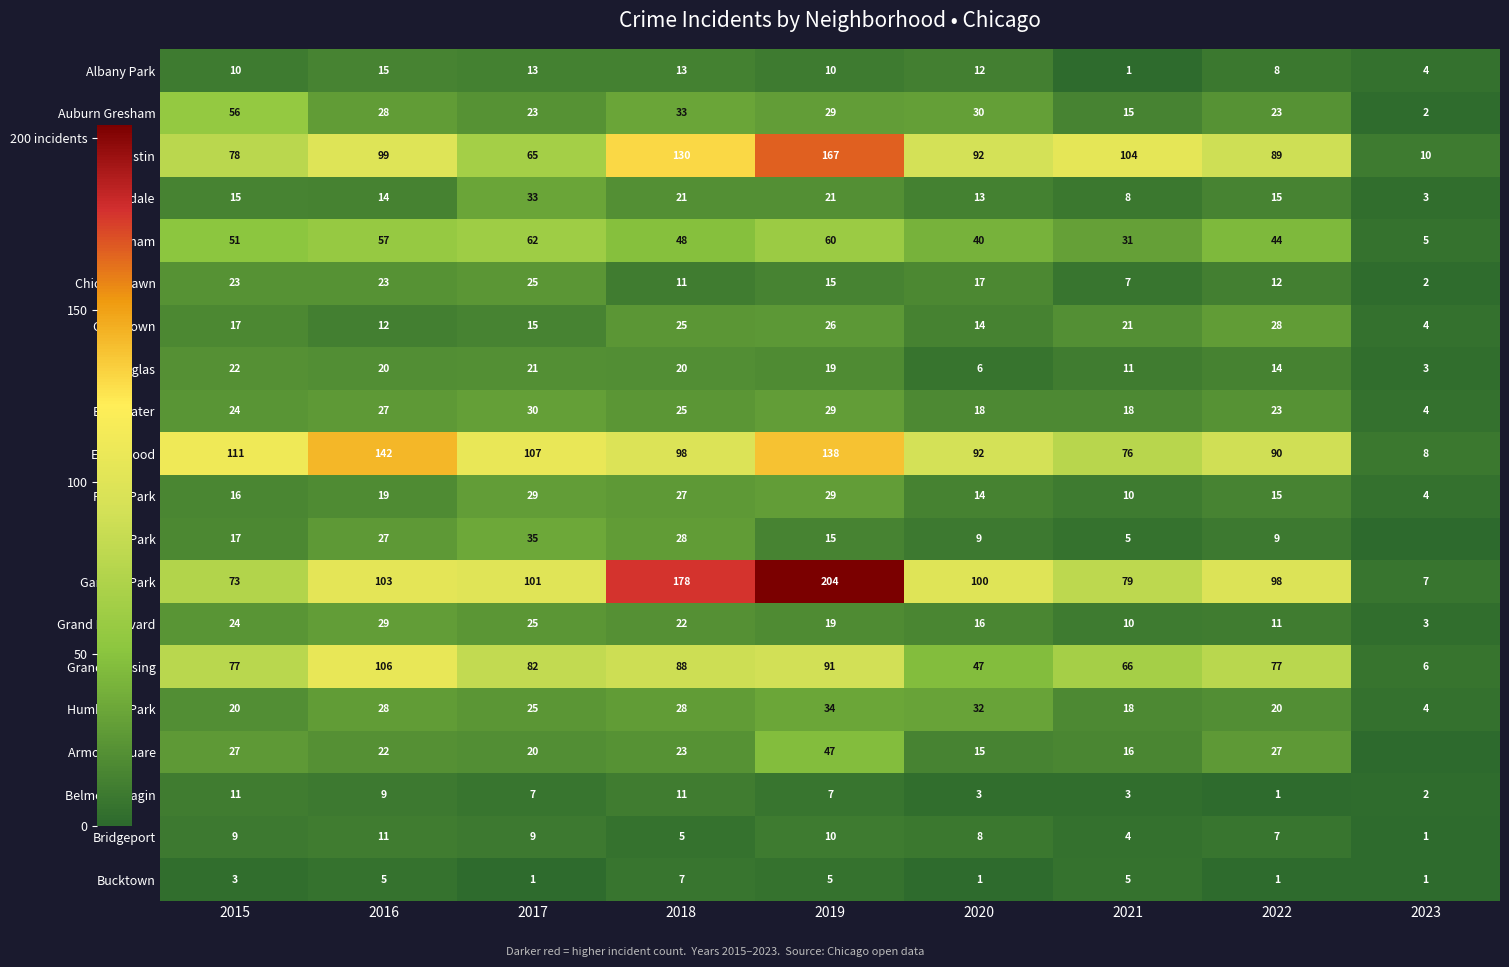

At which label does Bridgeport first exceed 8?

2015